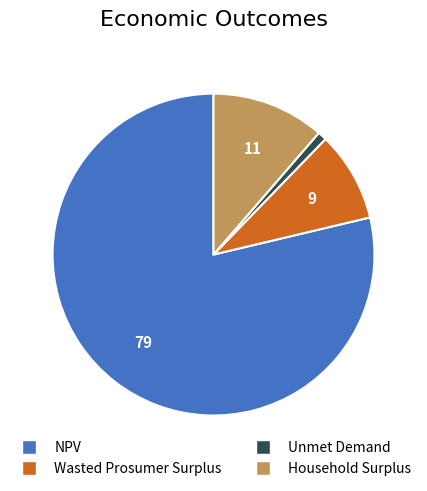

Which category has the smallest portion of the pie?

Unmet Demand